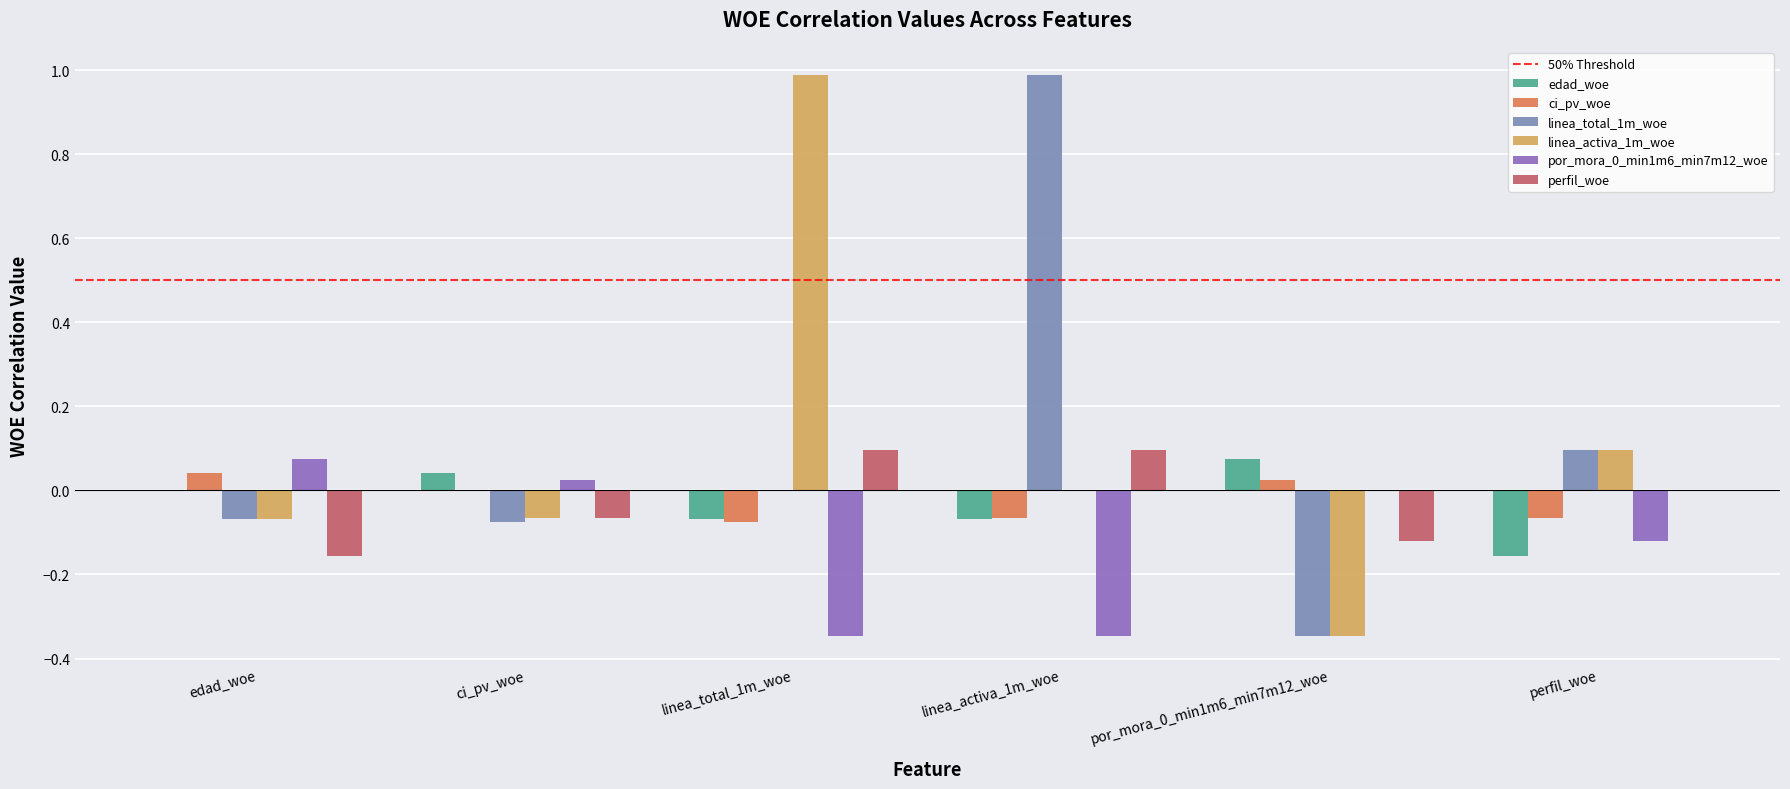

Count the number of categories in the chart.

6